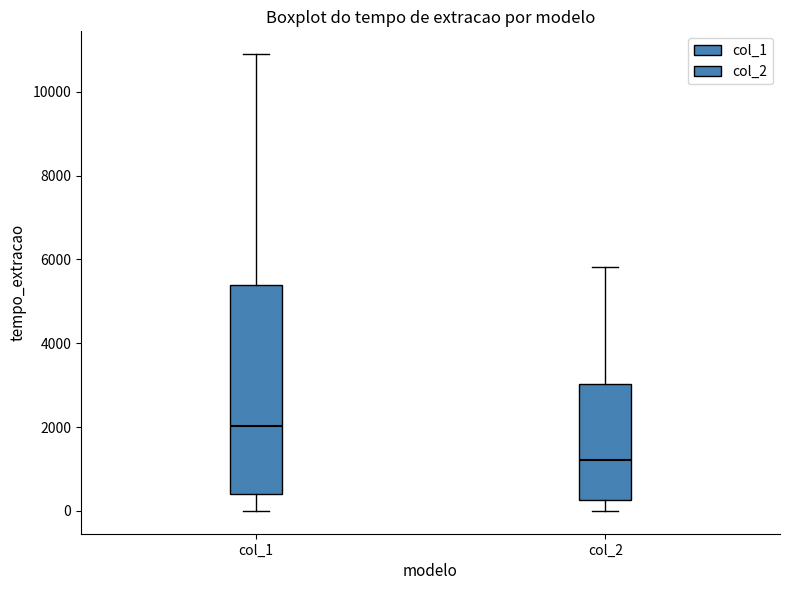

Reading left to right, transcribe this box plot: for each box, give where its median line is, the range the box spans, and where its two whiskers end, as read against the y-axis. The values are not printed on the chart, so give them approximately, as read against the axis.

col_1: median 2000, box 400 to 5400, whiskers 0 to 10800
col_2: median 1200, box 200 to 3000, whiskers 0 to 5800